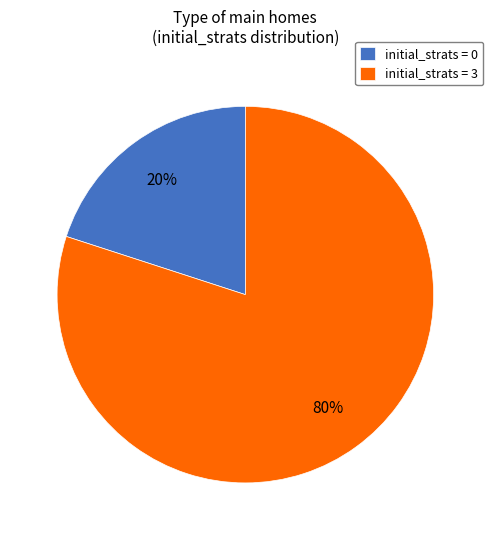

Which category has the smallest portion of the pie?

initial_strats = 0